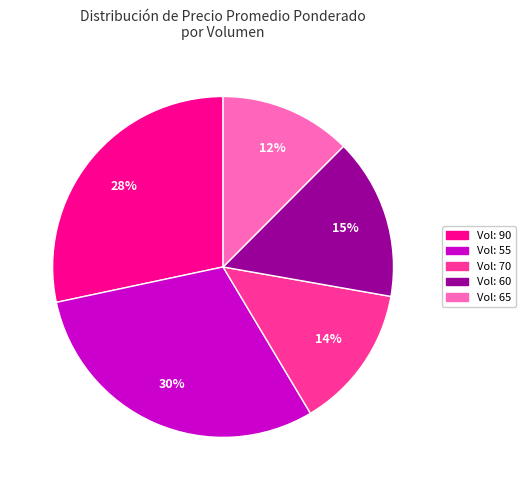

Is there any slice that represents more than half of the pie?

No